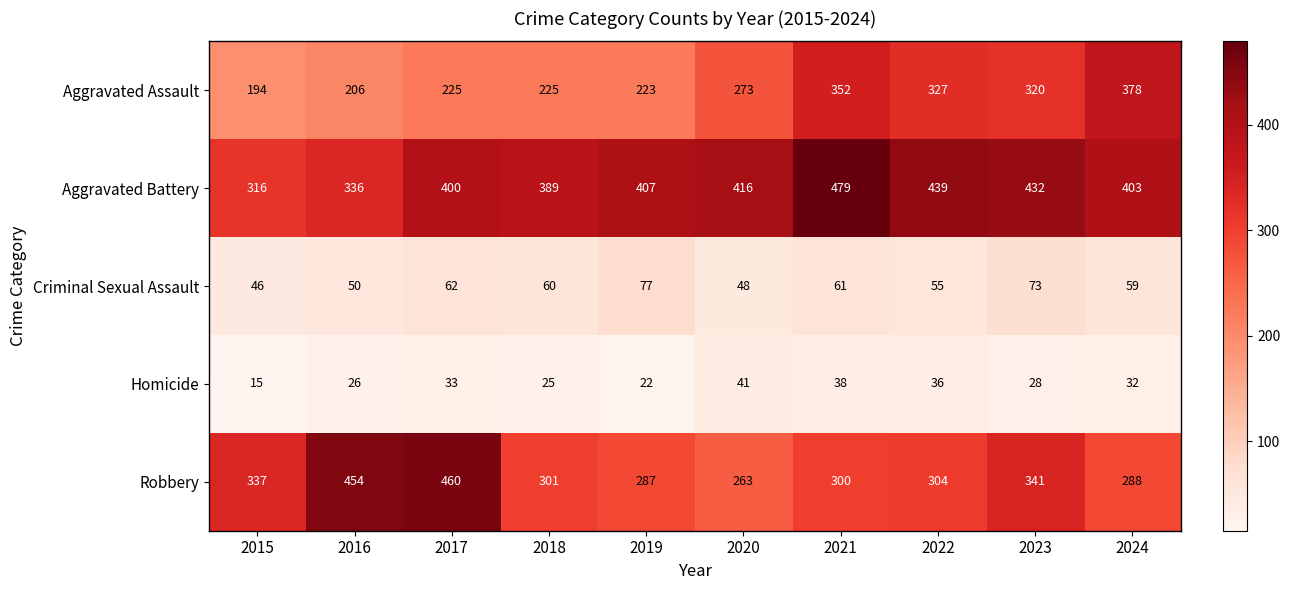

What is the greatest value displayed?

479